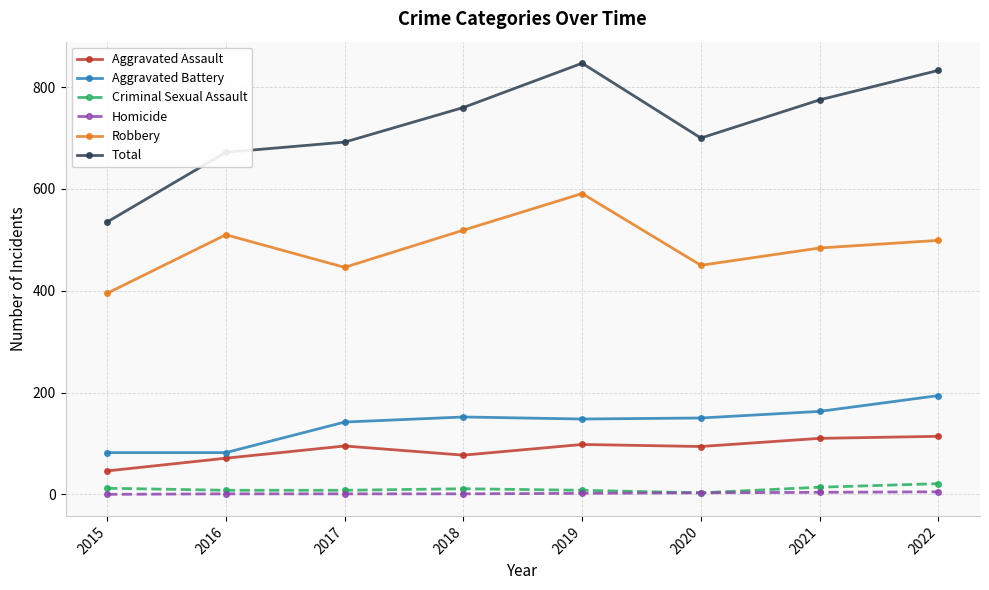

Which series has the largest range (max minus min)?

Total